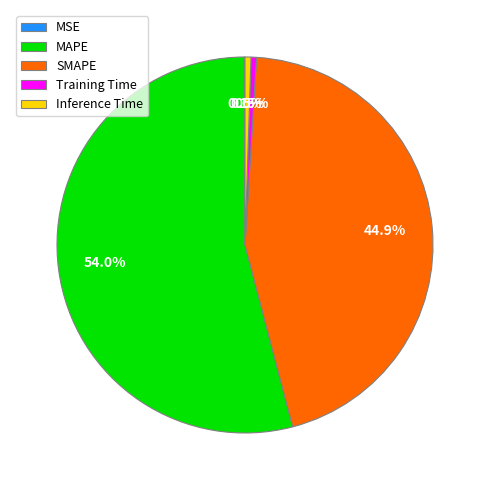

What is the majority slice?

MAPE